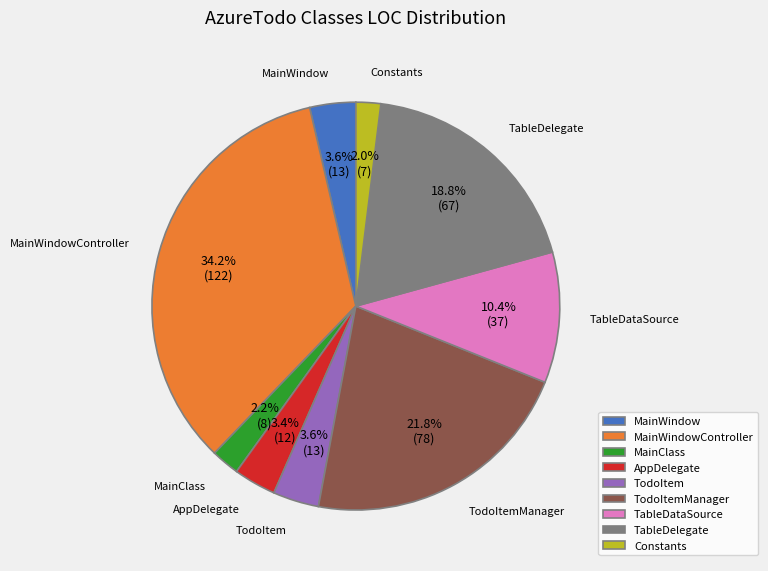

Do MainClass and TodoItemManager together represent more than half of the pie?

No